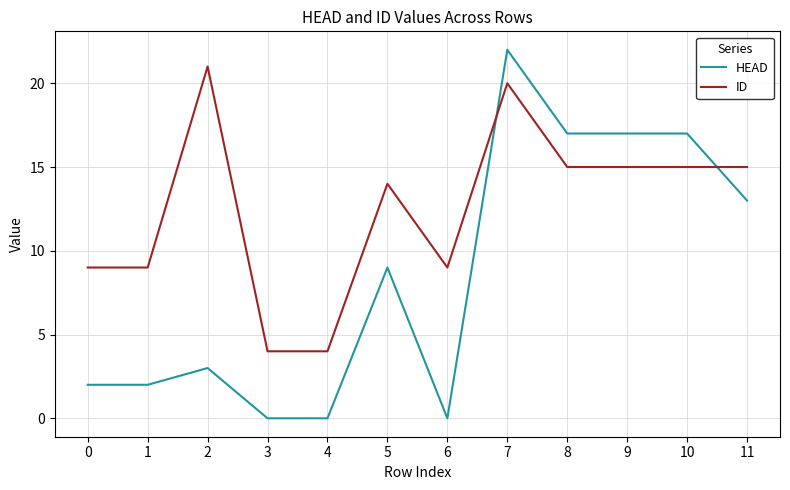

How many intersections are there between ID and HEAD?

2